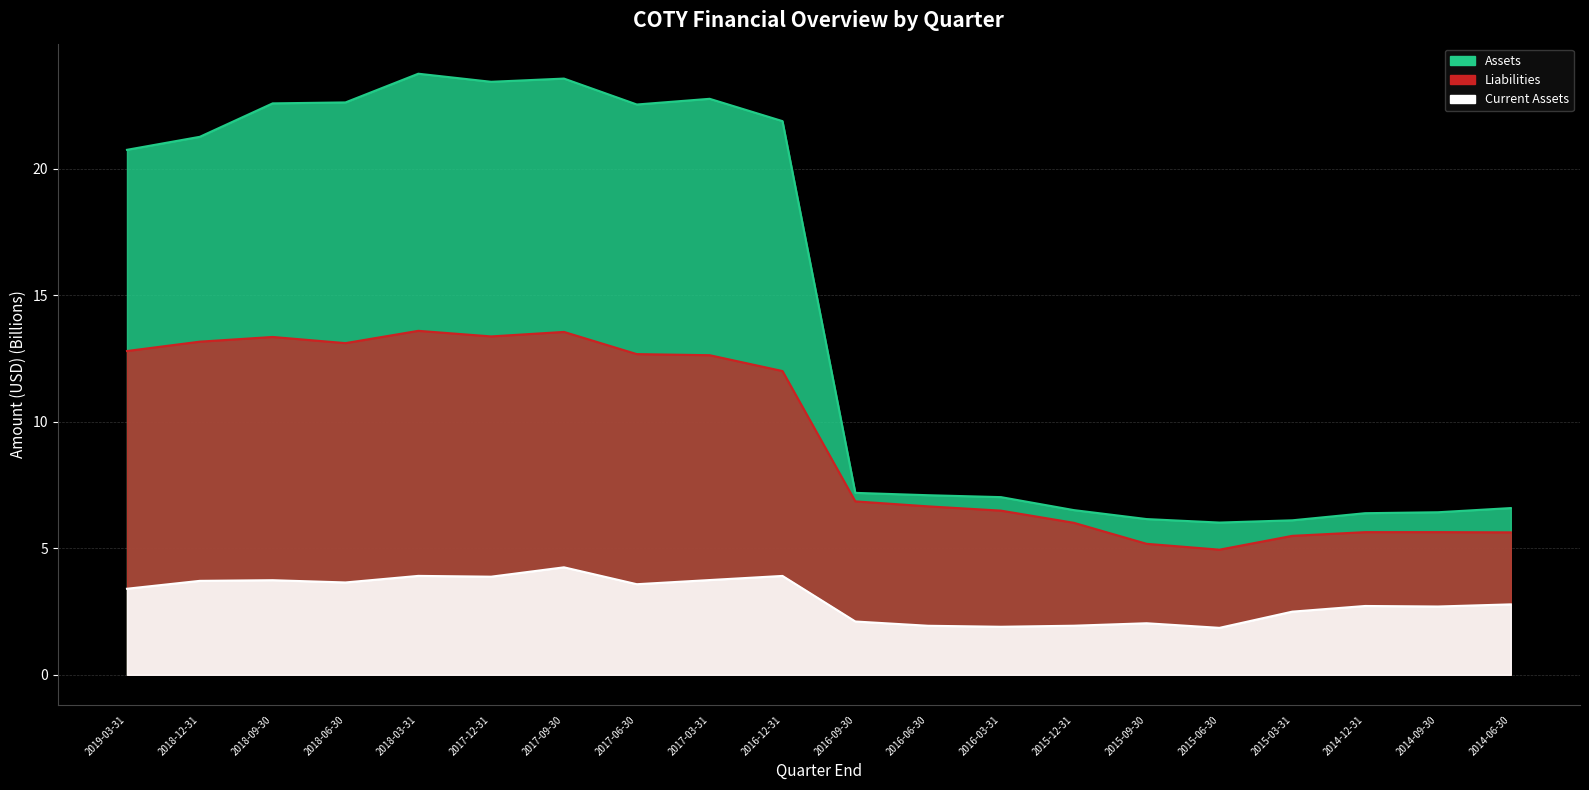

What position from the left is 2014-09-30?

19